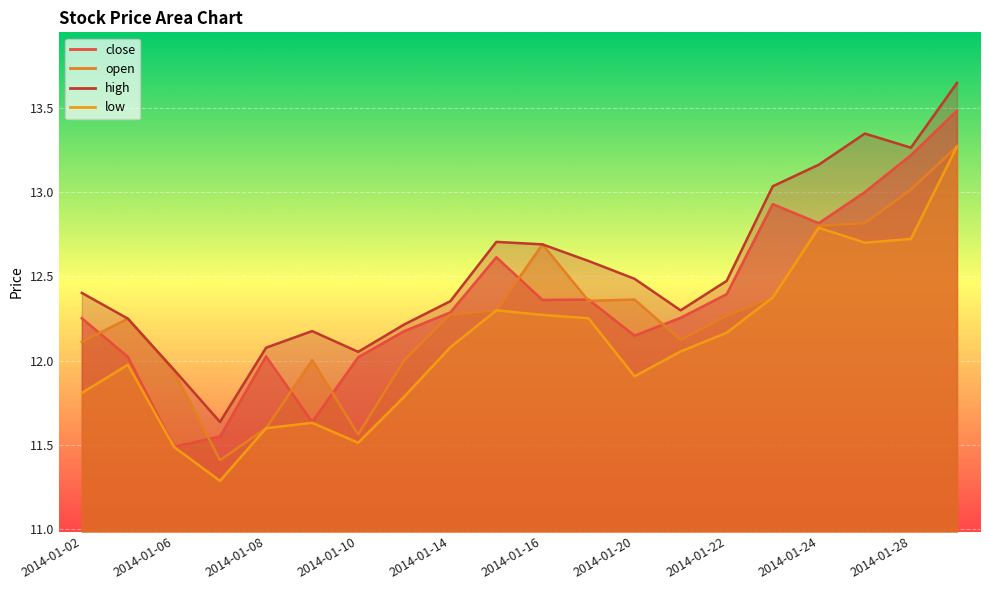

Which category has the lowest value across all series?

2014-01-07